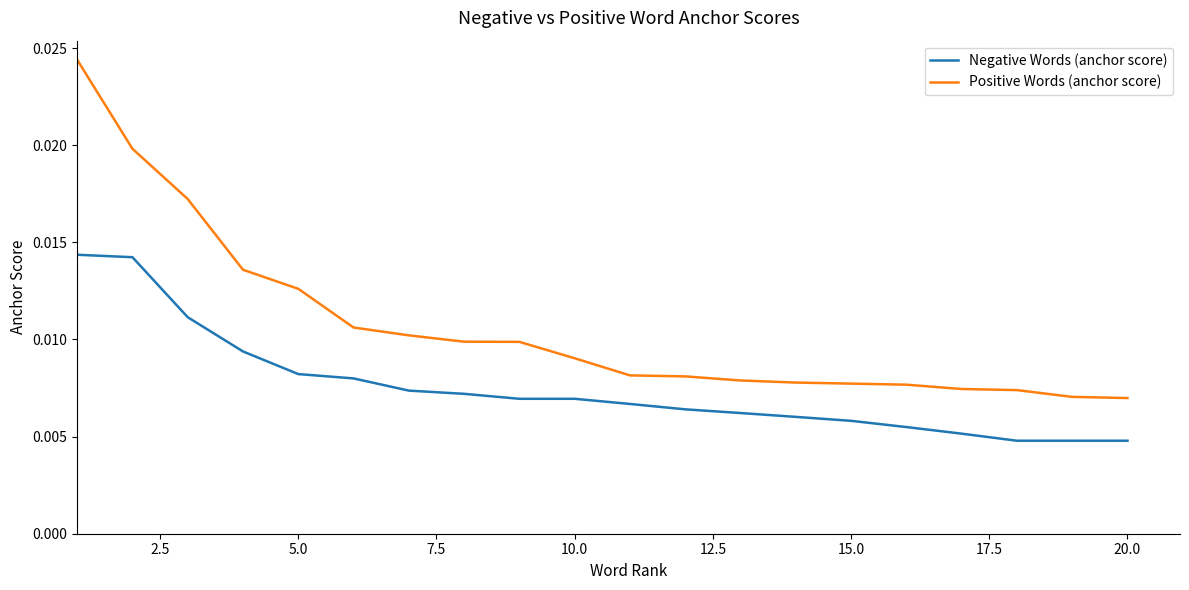

List the series in order of their peak value, lowest first.

Negative Words (anchor score), Positive Words (anchor score)